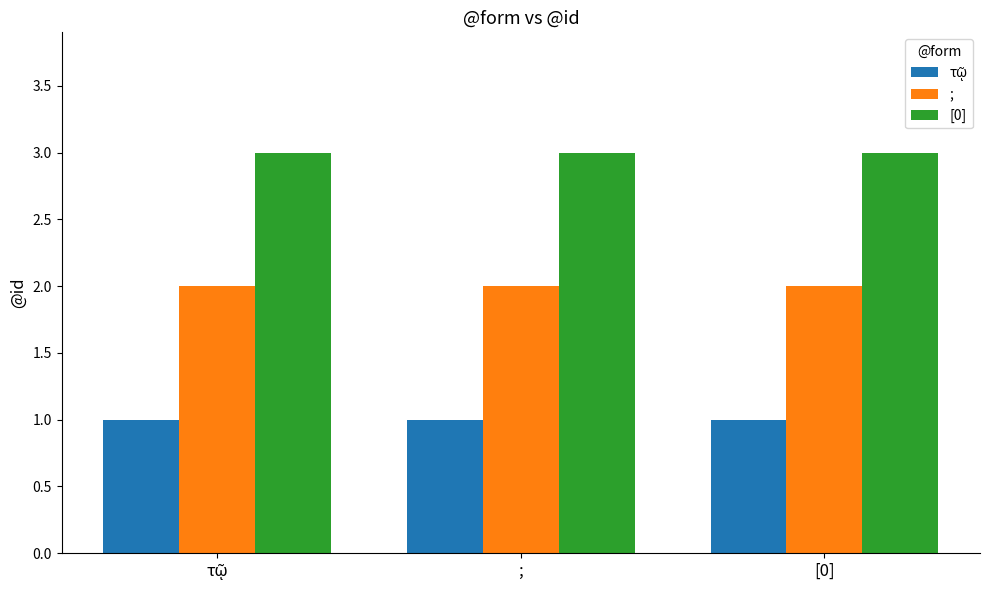

What is the sum of the [0] values at [0] and ;?

6